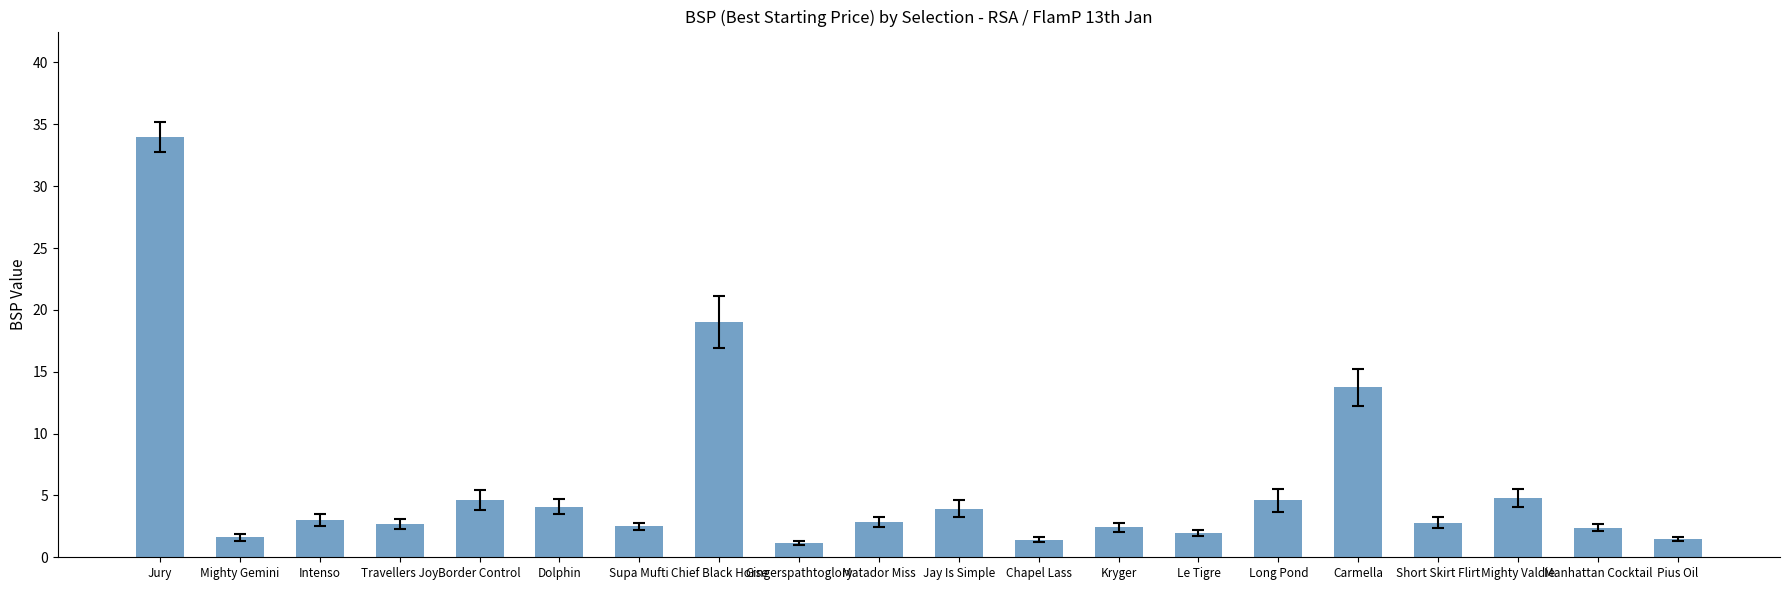

Is it true that the value at Chapel Lass is 1.4?

True